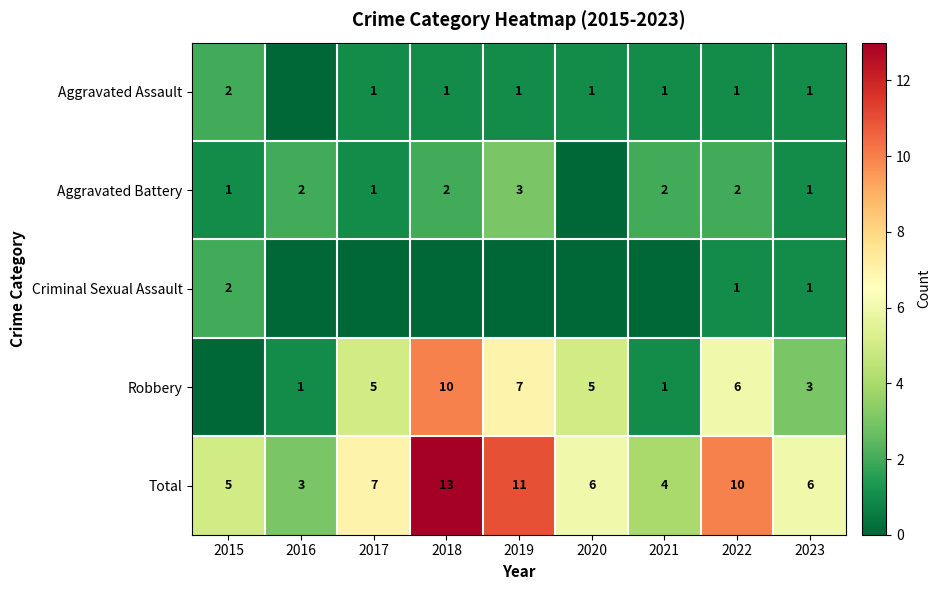

Count the number of categories in the chart.

9